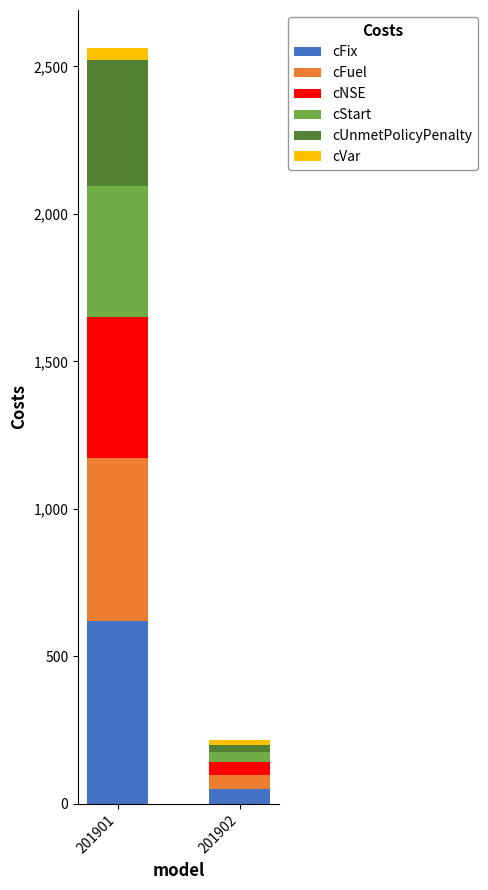

How many series are shown in this chart?

6